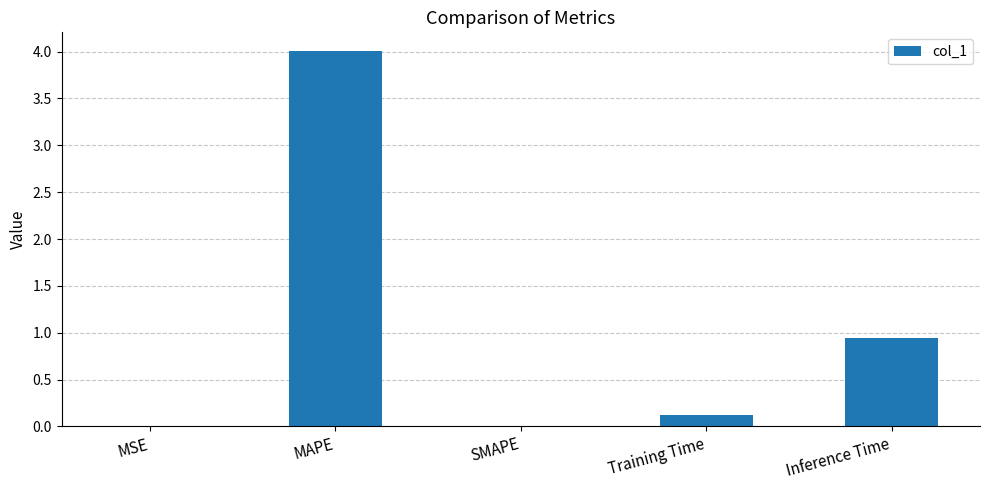

Are the bars grouped side by side (vs. stacked)?

No